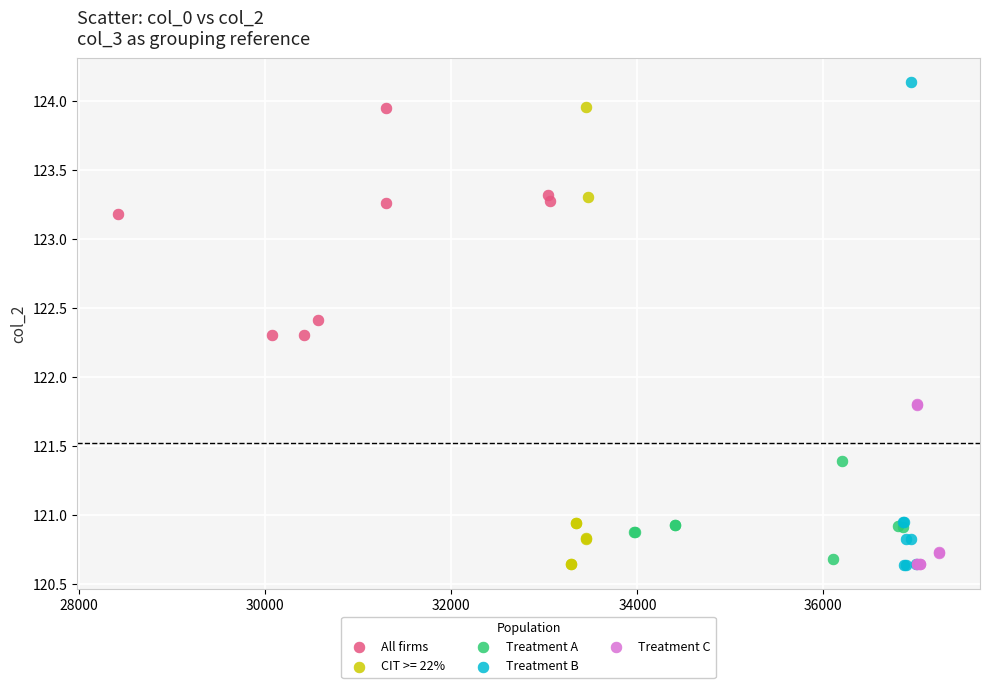

What are all the series names shown in the legend?

All firms, CIT >= 22%, Treatment A, Treatment B, Treatment C